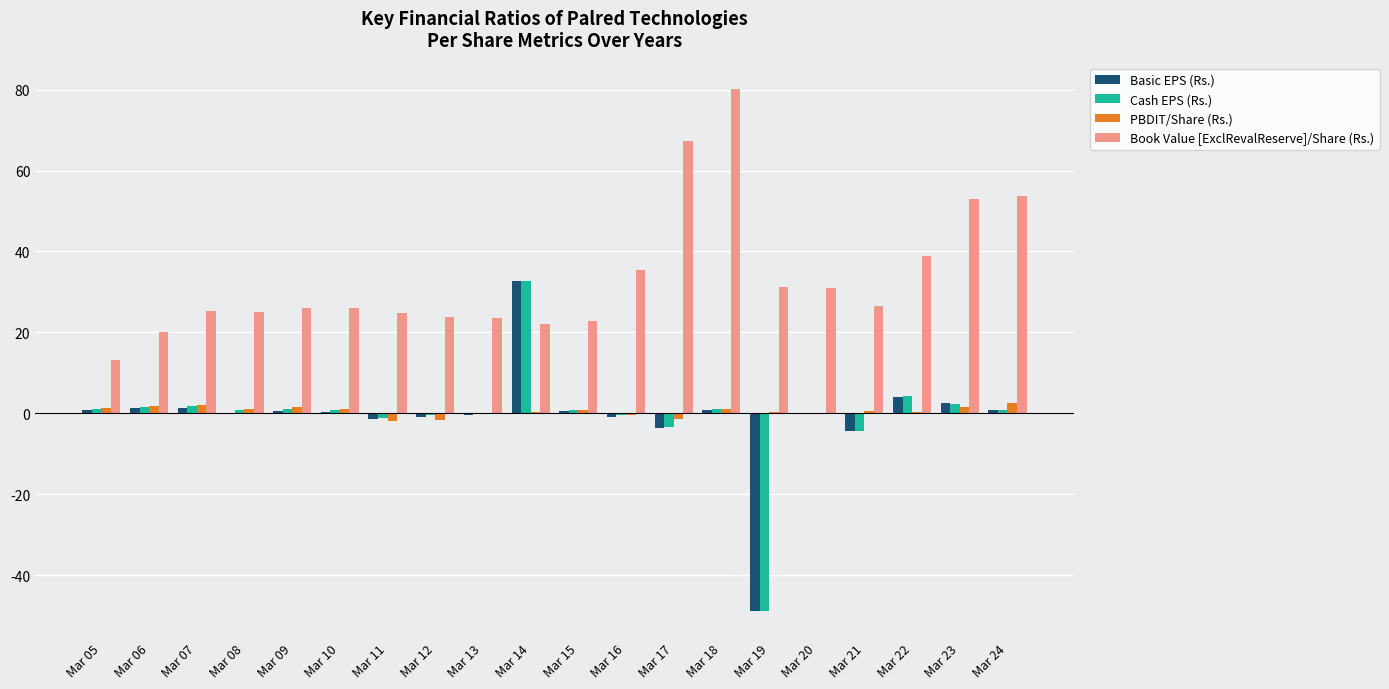

What is the average value of the Cash EPS (Rs.) series?

-0.5